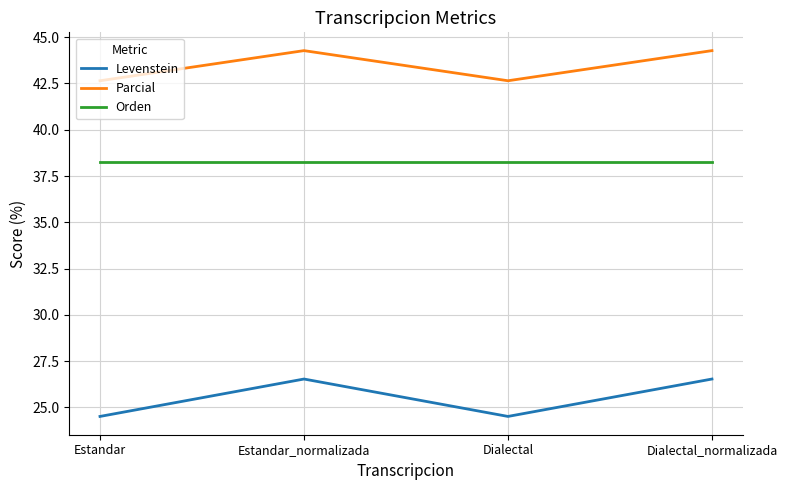

What is the maximum value shown in the chart?

44.3